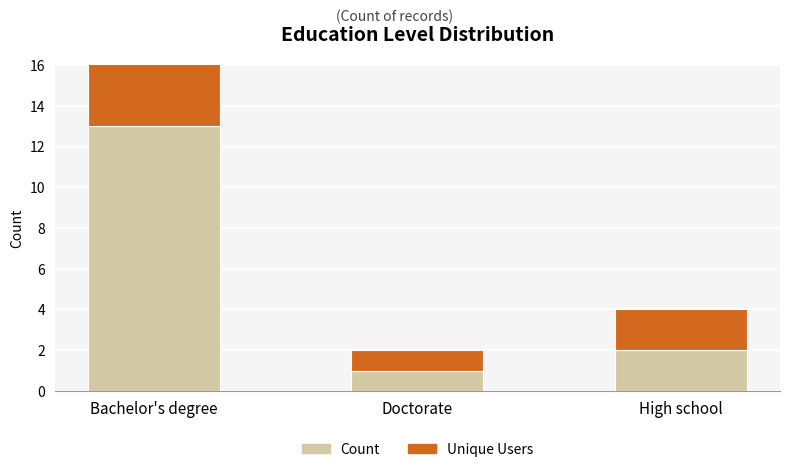

How many bars are there in total?

6